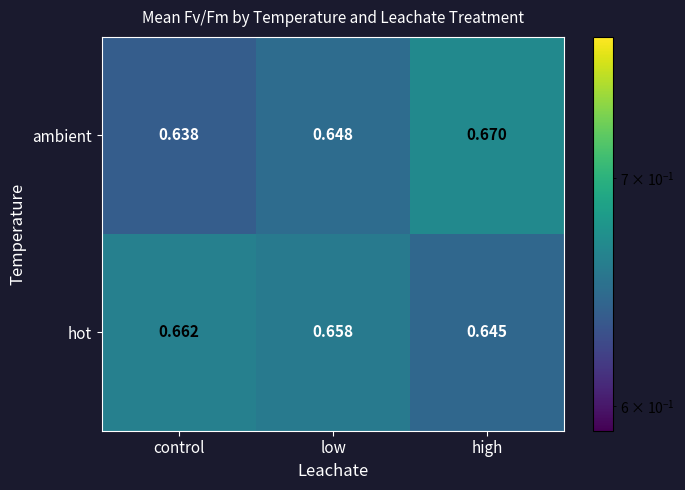

List the series in order of their peak value, highest first.

ambient, hot